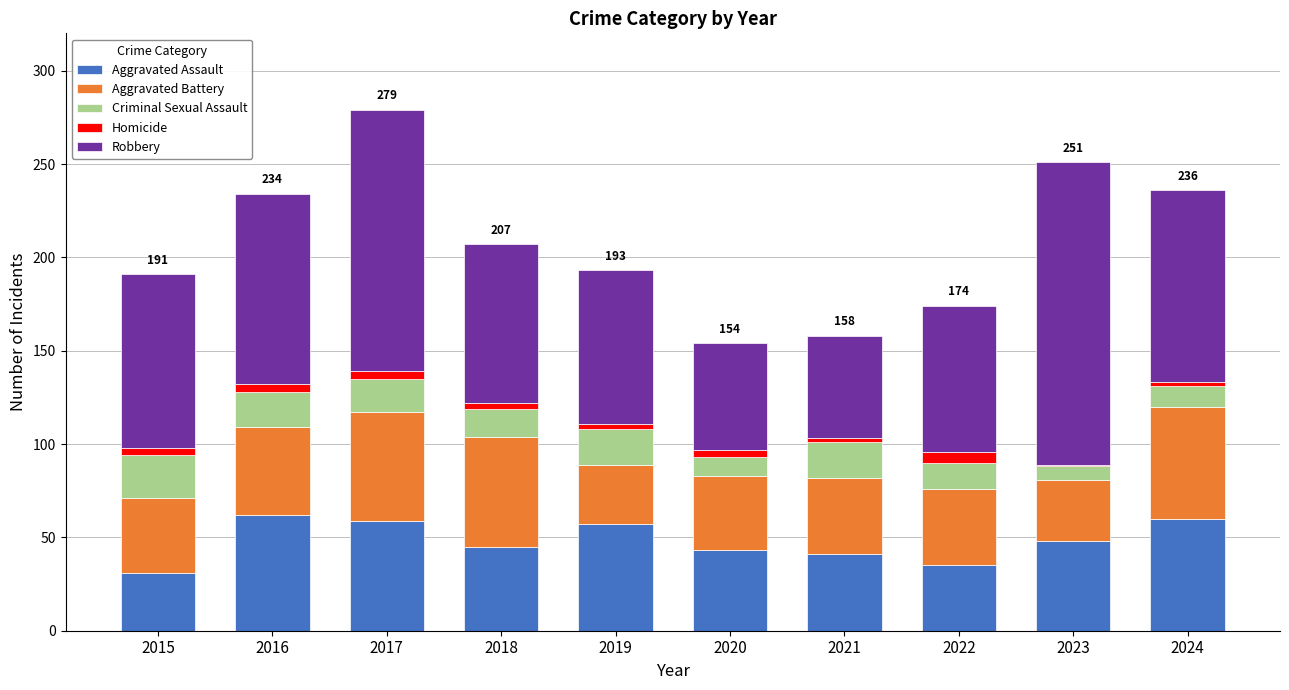

What is the highest value of the Aggravated Assault series?

62